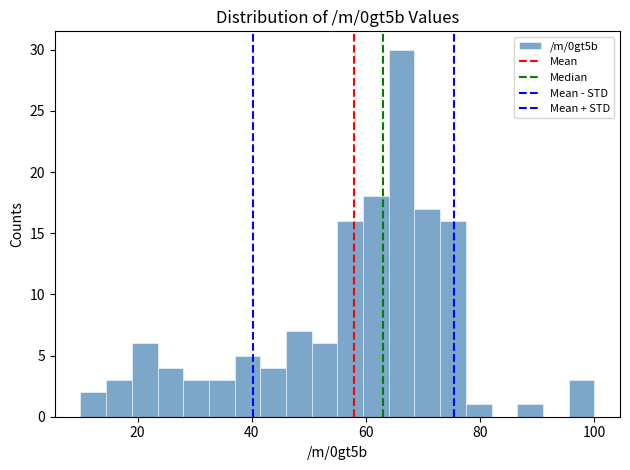

Around what value on the x-axis is the tallest bar? Give the approximate position of its centre, as read against the axis.

66